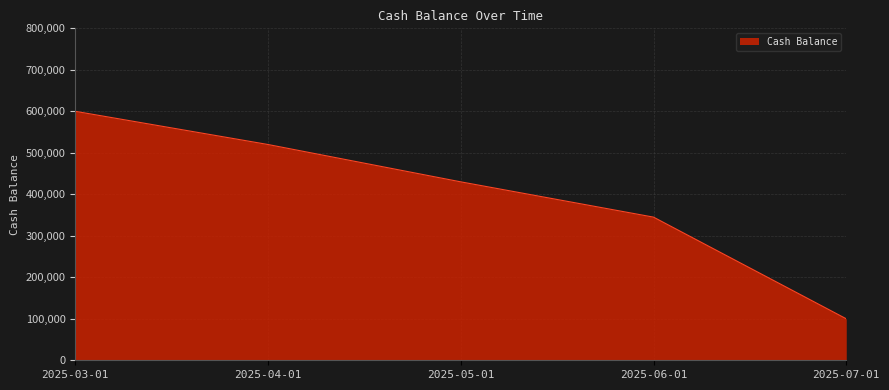

What is the average value?

399000